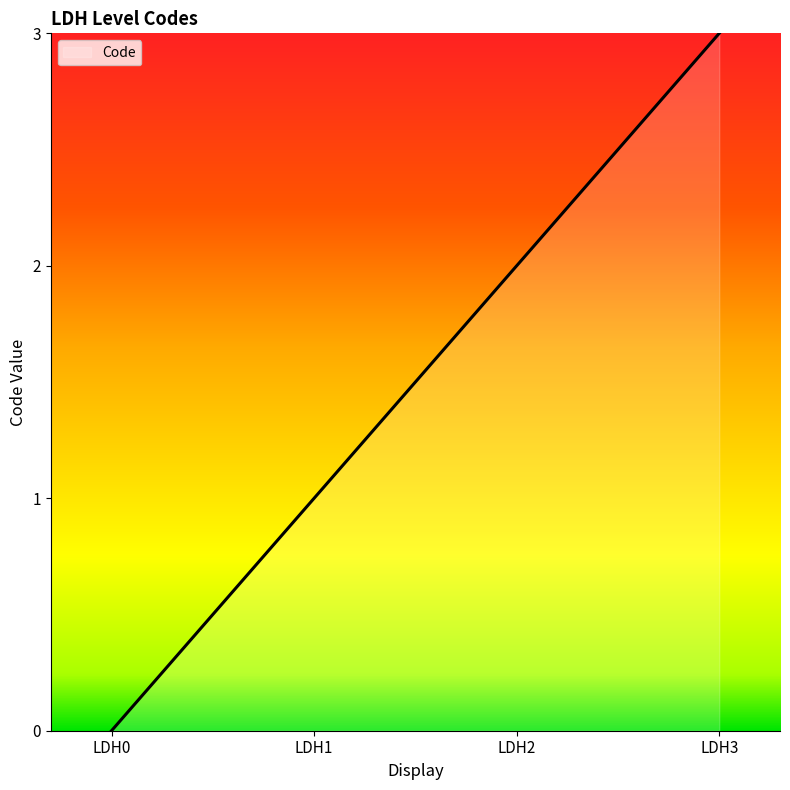

Does the chart have visible grid lines?

No